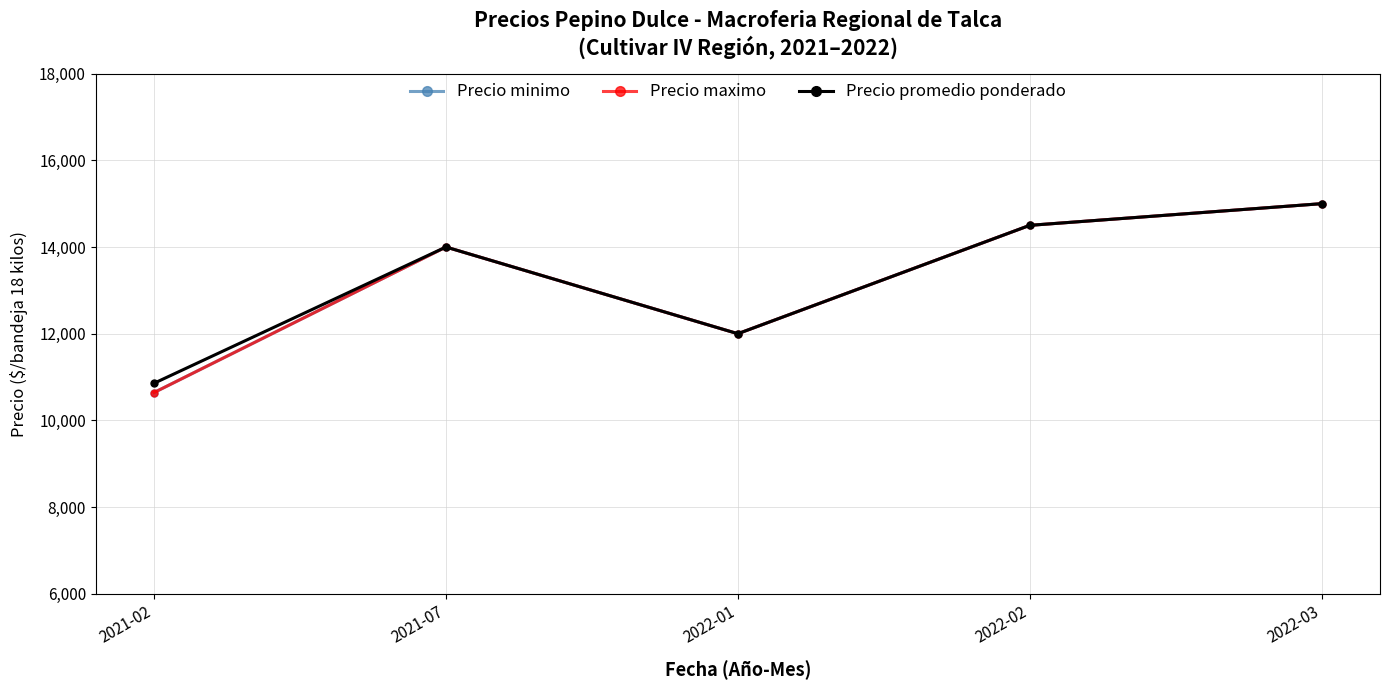

Which has a higher value, 2021-07 or 2021-02?

2021-07